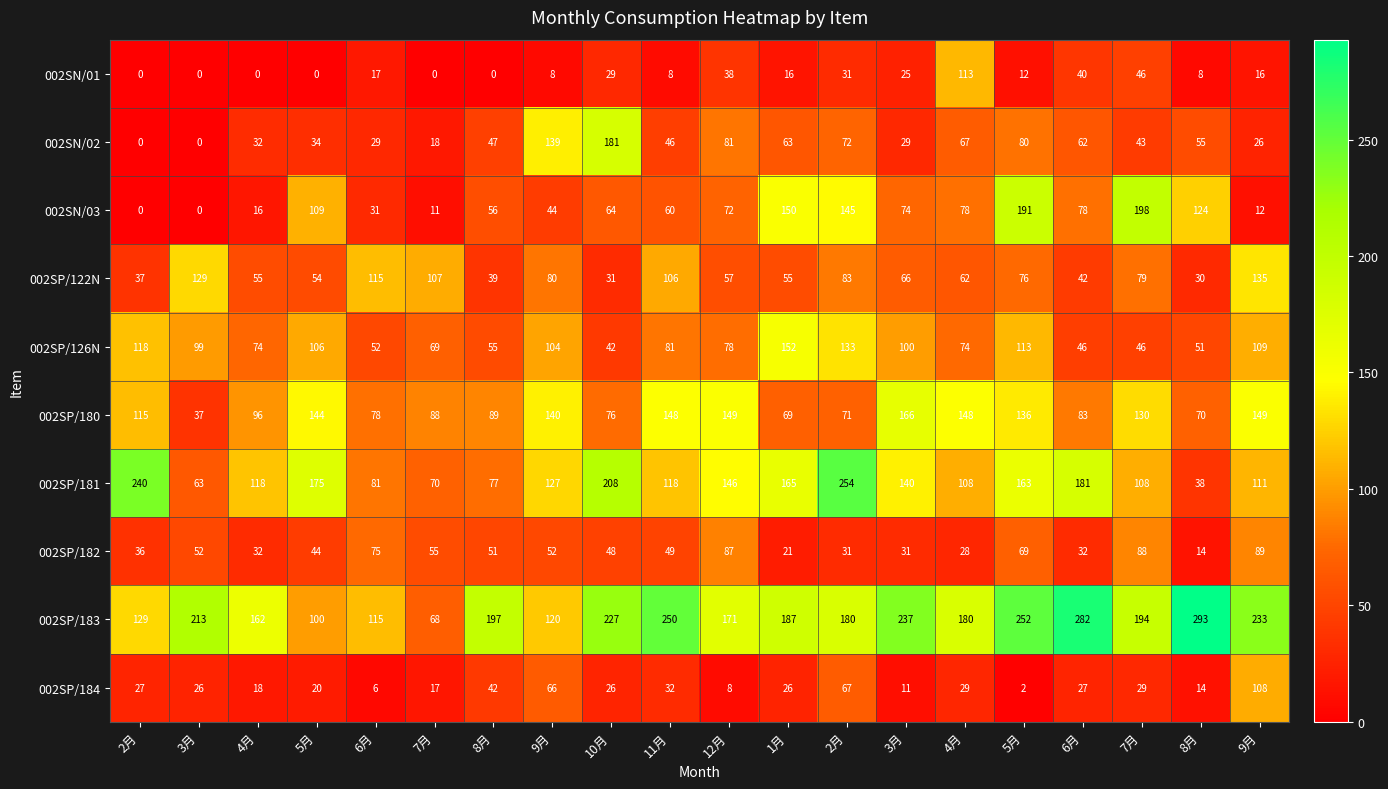

How many categories are shown in the chart?

20